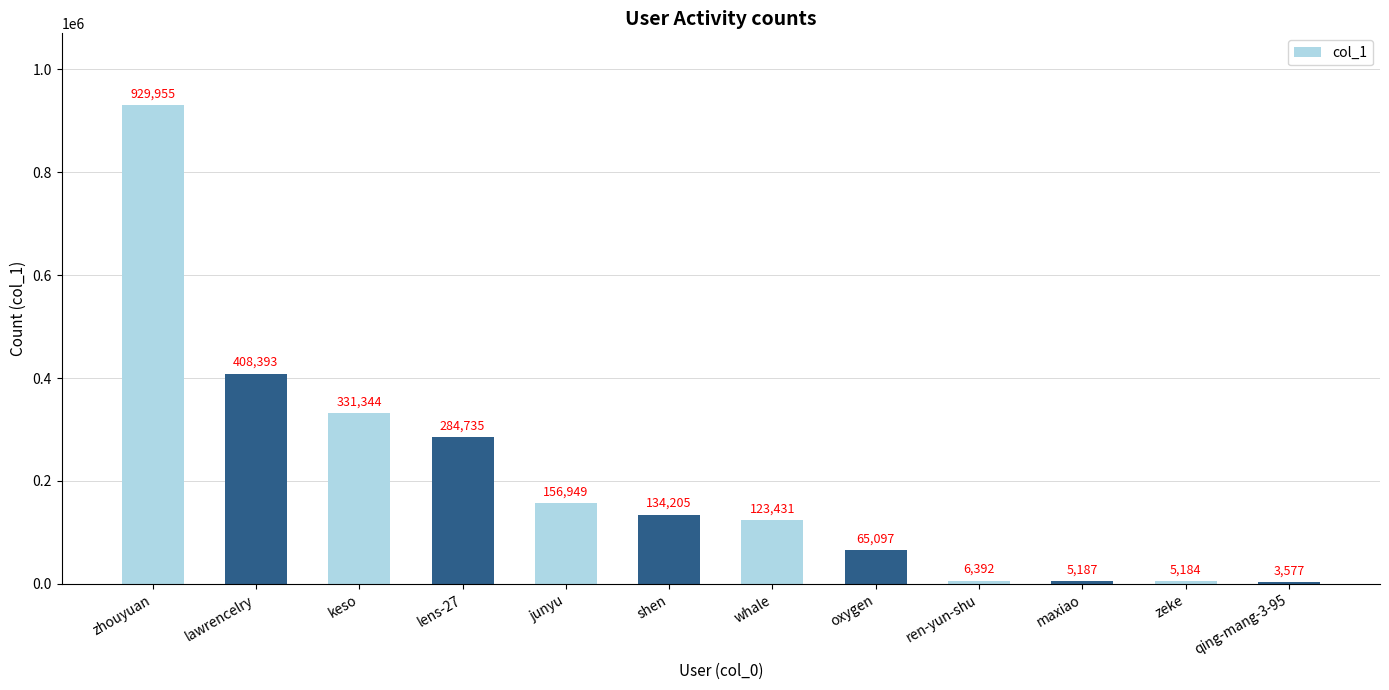

How many data points does each series have?

12